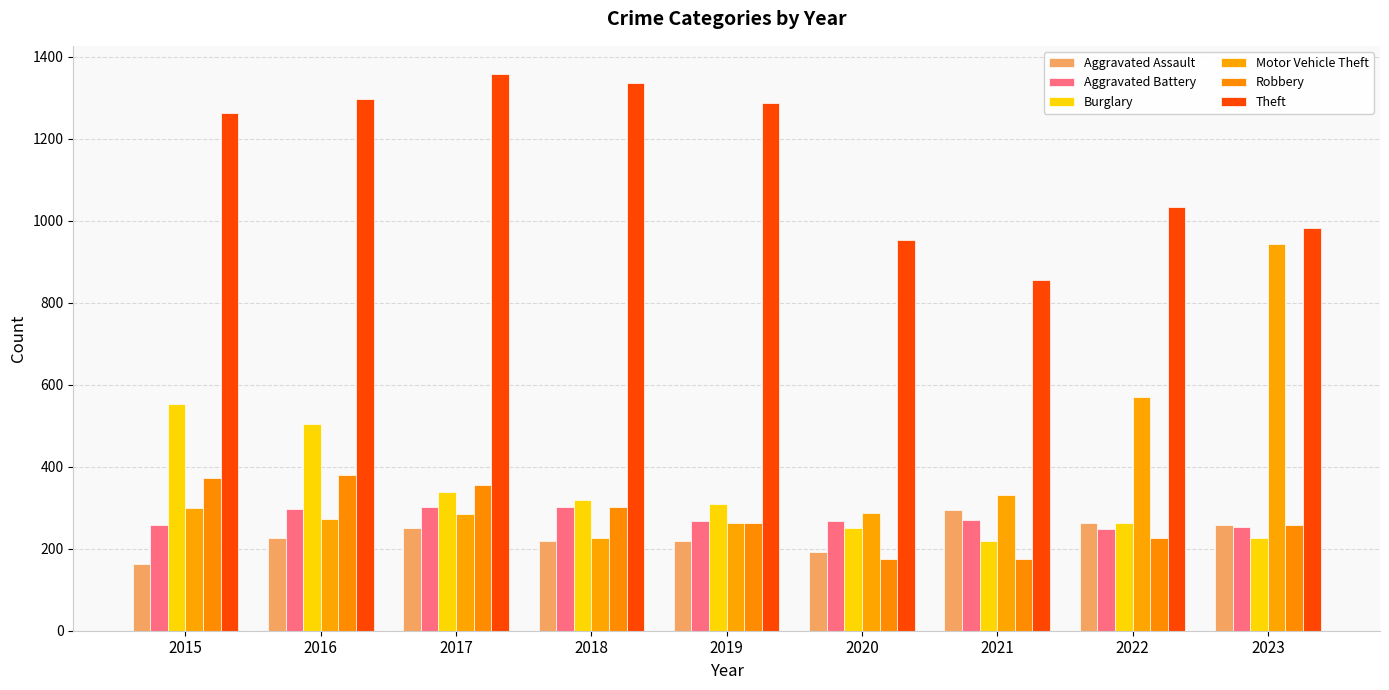

What is the value of the Burglary bar at the 1st from the left?

552